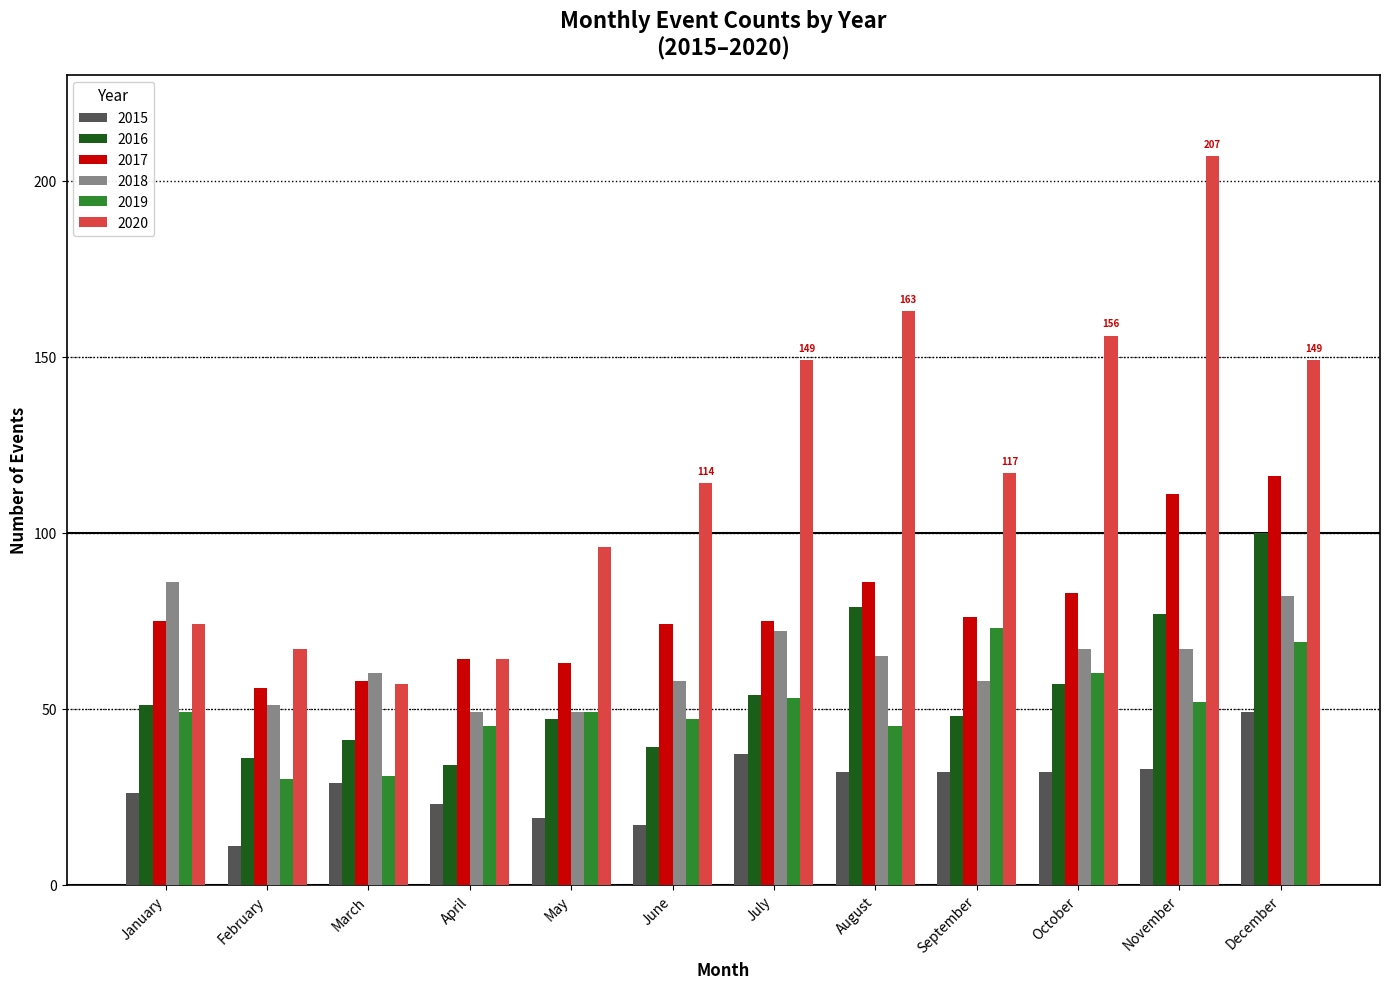

True or false: 2020 has a value of 156 at October.

True